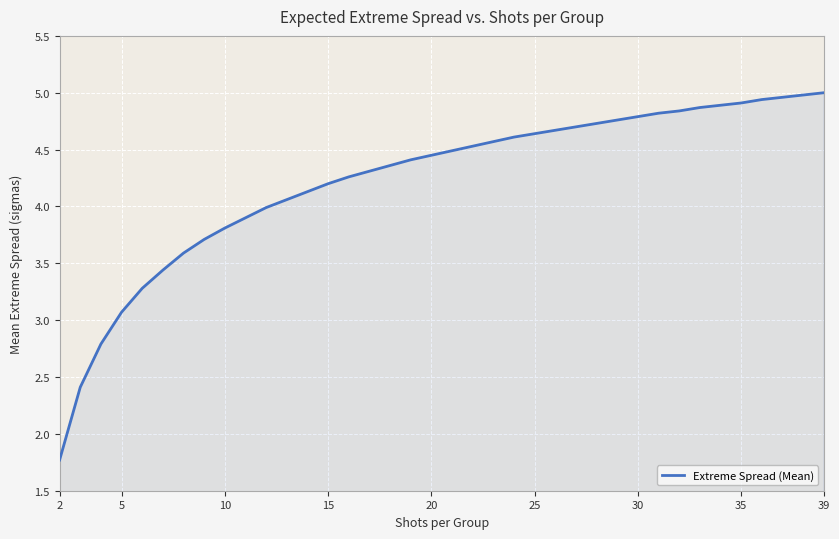

The chart shows a value of 3.8 at 10. True or false?

True